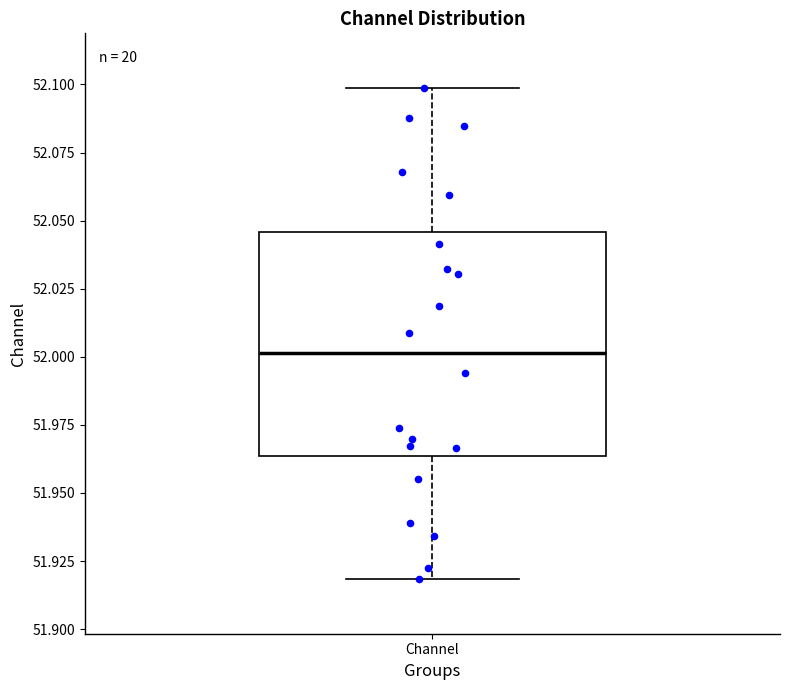

Where does the upper whisker of the box for Channel end on the y-axis? The values are not printed on the chart, so give them approximately, as read against the axis.

52.100